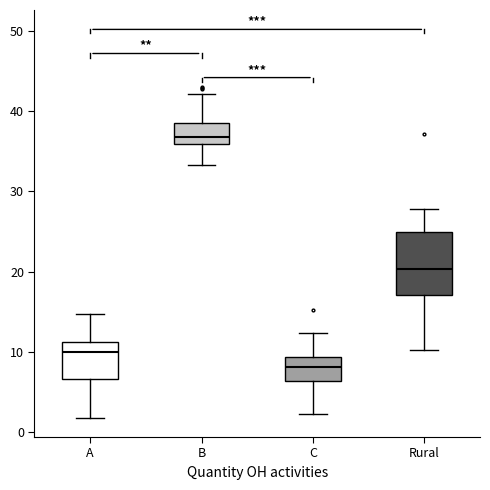

Reading left to right, transcribe this box plot: for each box, give where its median line is, the range the box spans, and where its two whiskers end, as read against the y-axis. The values are not printed on the chart, so give them approximately, as read against the axis.

A: median 10, box 7 to 11, whiskers 2 to 15
B: median 37, box 36 to 39, whiskers 33 to 42
C: median 8, box 6 to 9, whiskers 2 to 12
Rural: median 20, box 17 to 25, whiskers 10 to 28